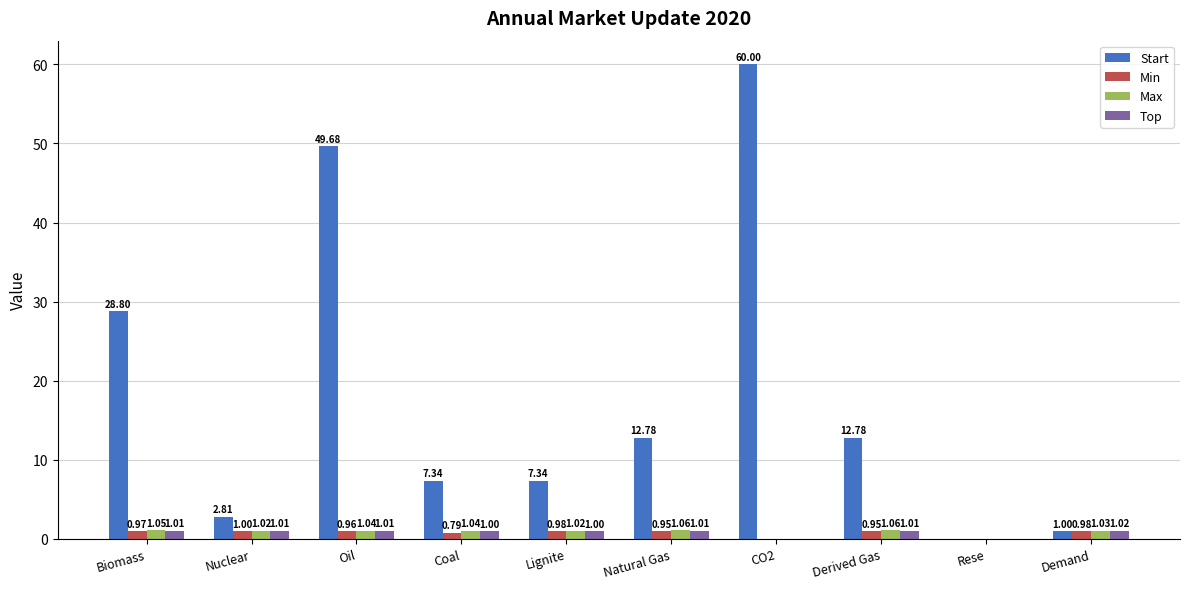

Which series has the largest total across all categories?

Start